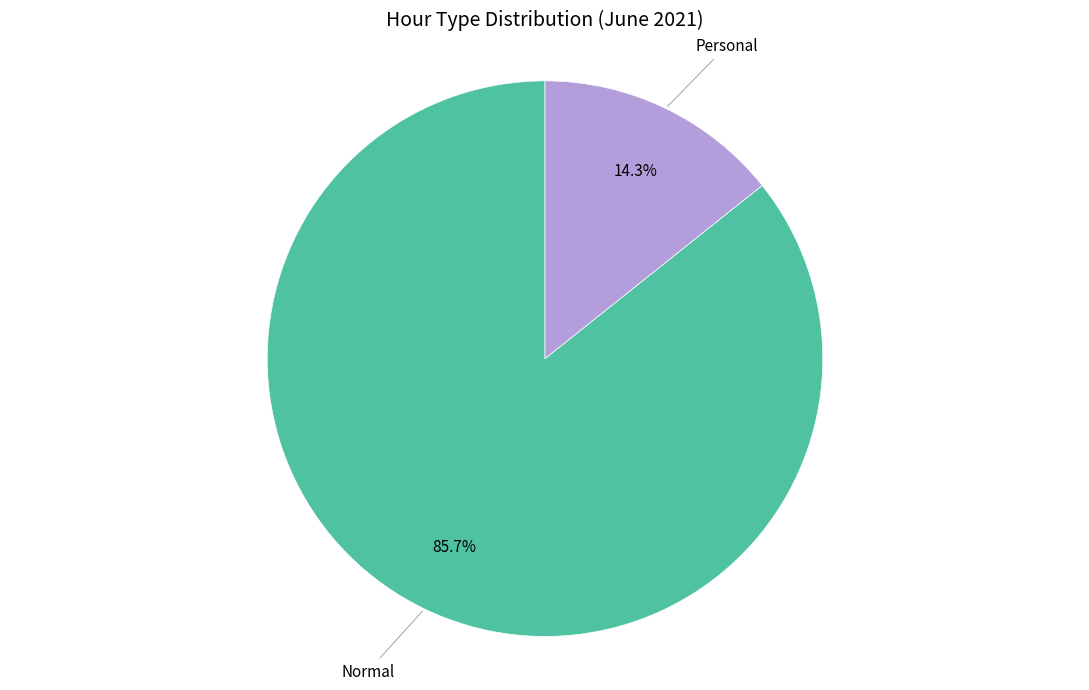

Is there a majority slice in this chart?

Yes